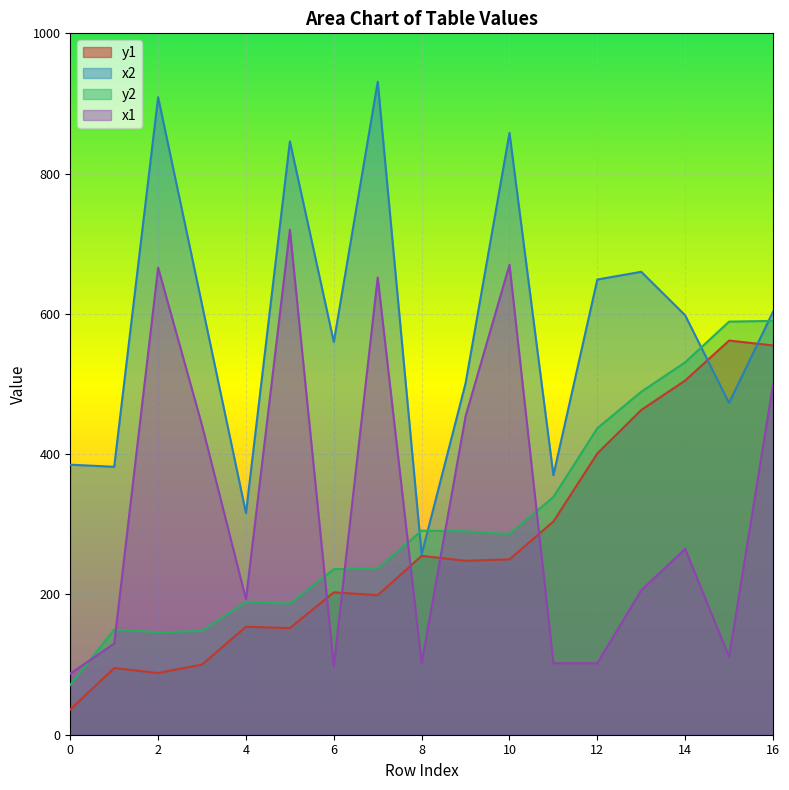

How many intersections are there between x1 and y2?

7